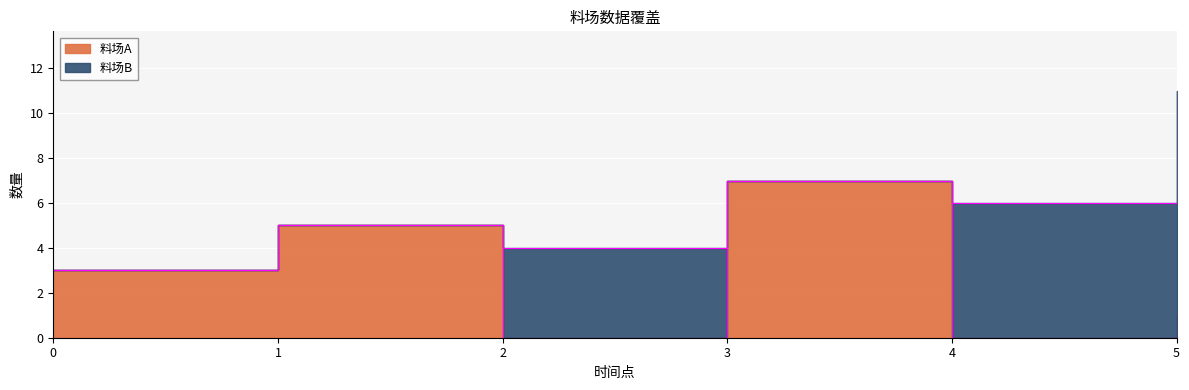

Does the chart display data point markers on the line(s)?

No